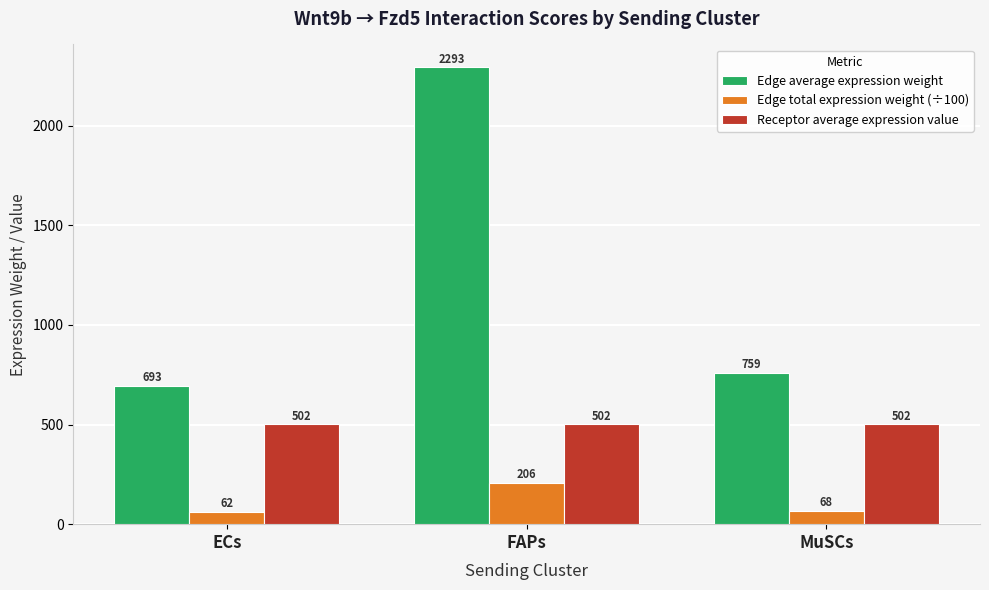

Which series changed the most between ECs and FAPs?

Edge average expression weight